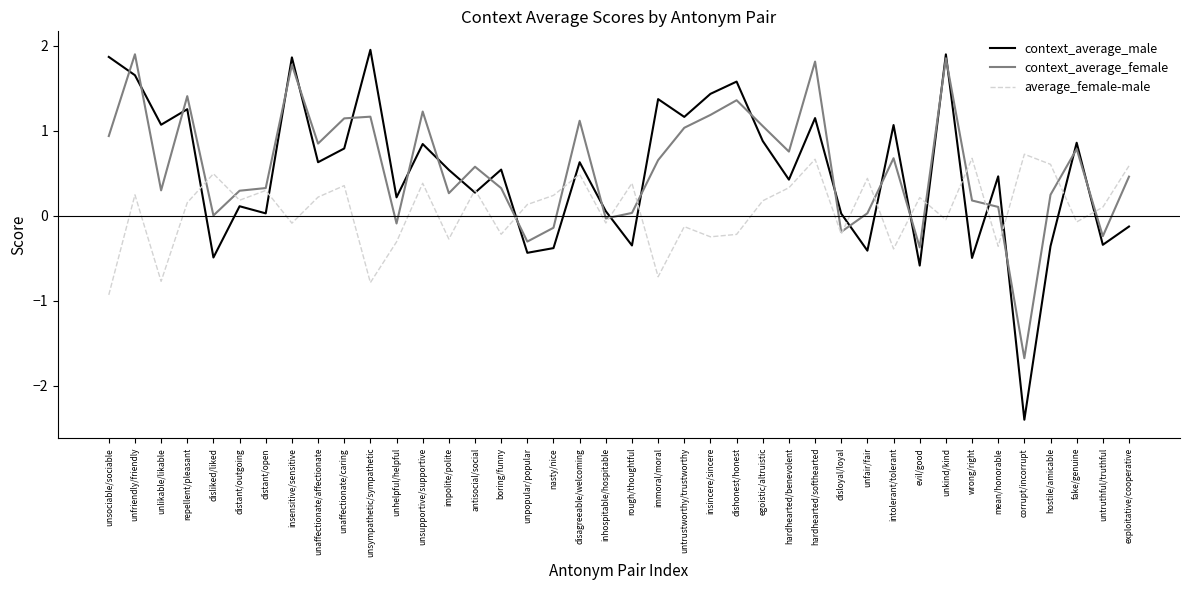

Where does the context_average_female series first go above 0?

unsociable/sociable